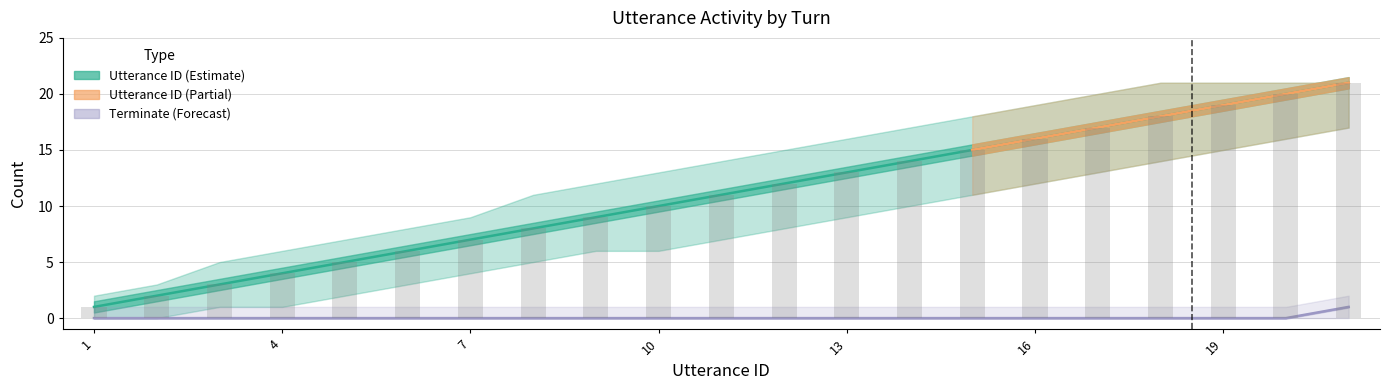

How many distinct data groups are displayed?

3